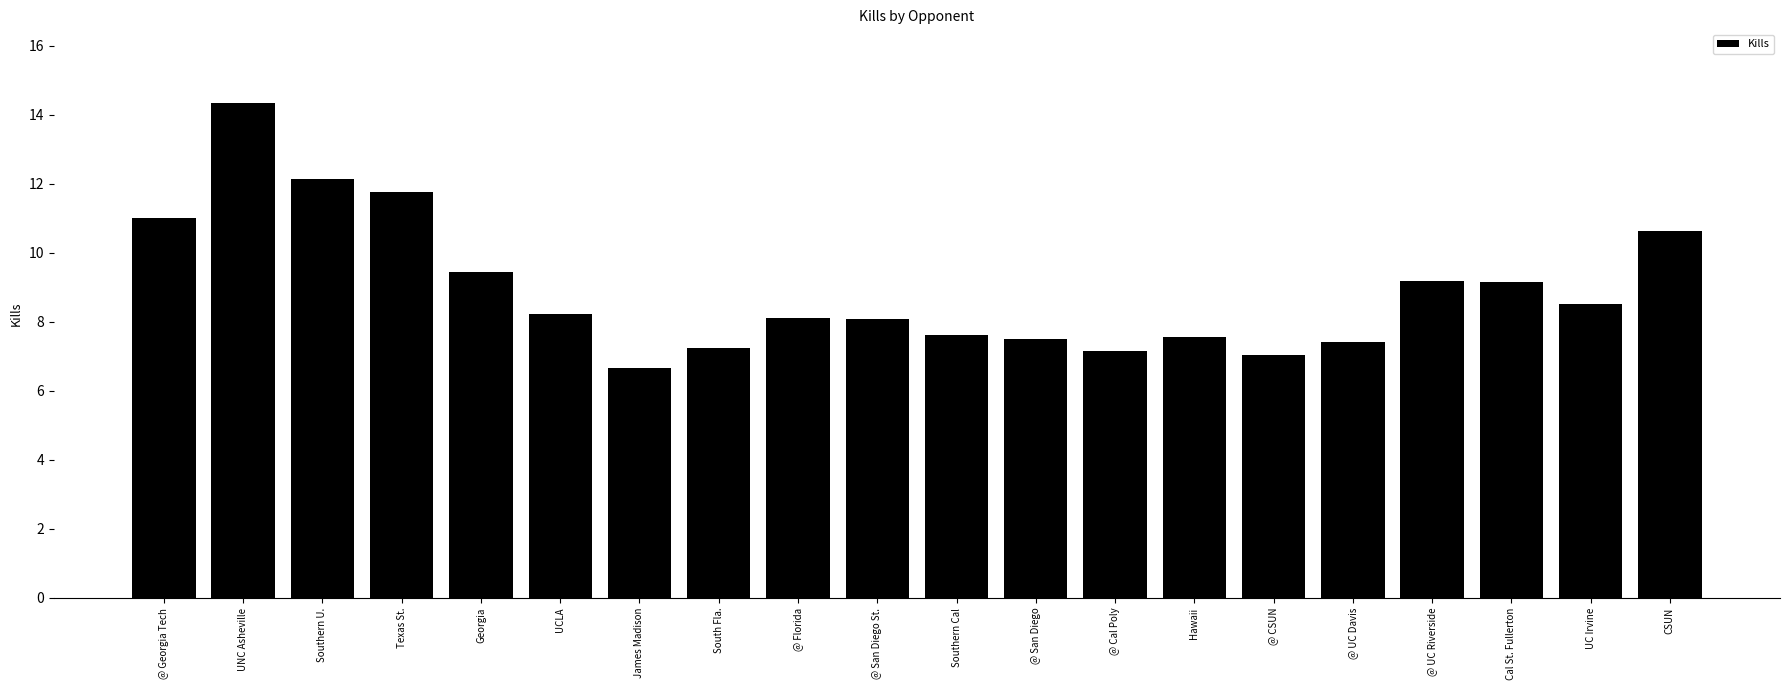

The value at Georgia is 9.4. True or false?

True